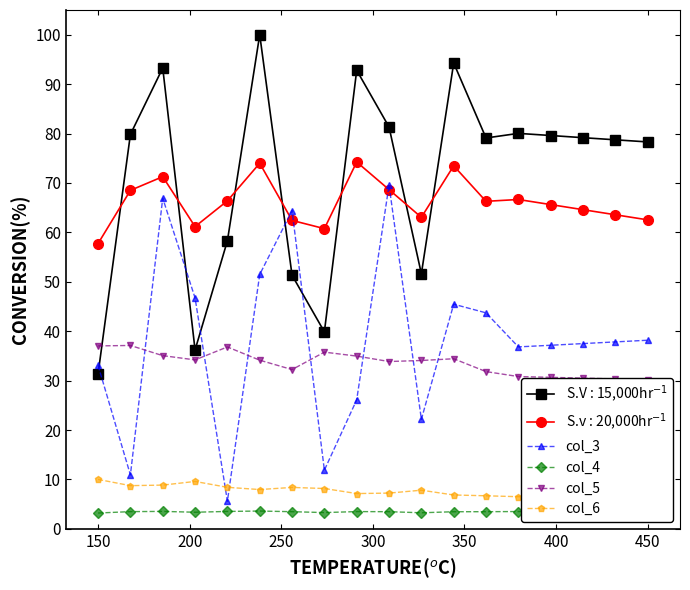

Is it true that col_4 equals 3.2 at 150?

True